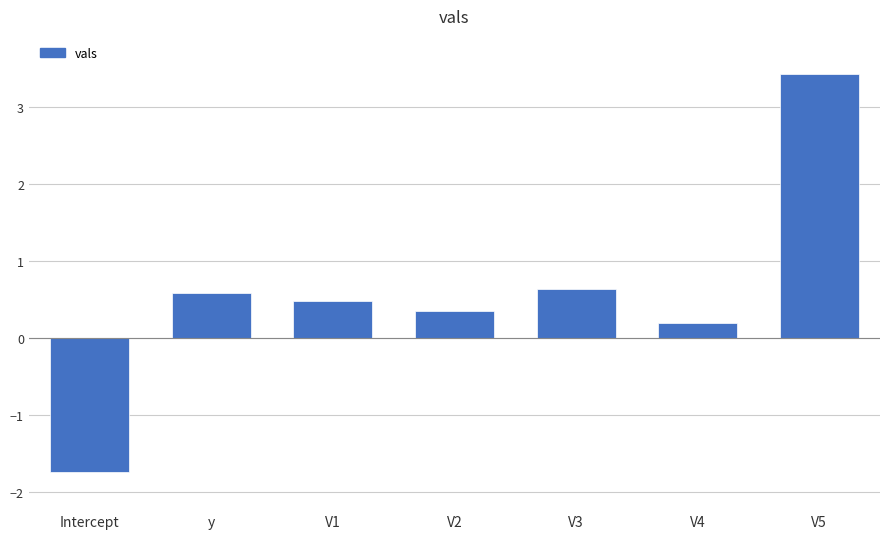

What is the smallest value displayed?

-1.7